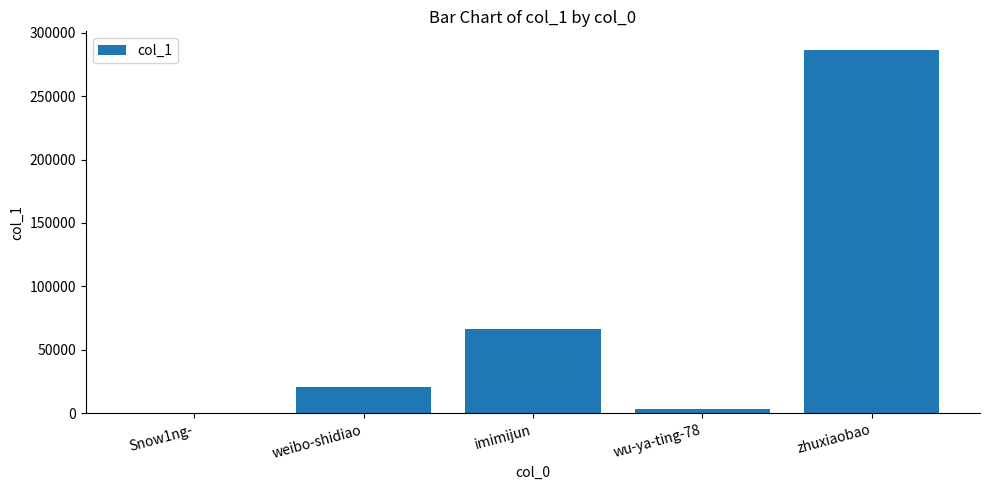

Where is the data nearest to the value 143317?

imimijun